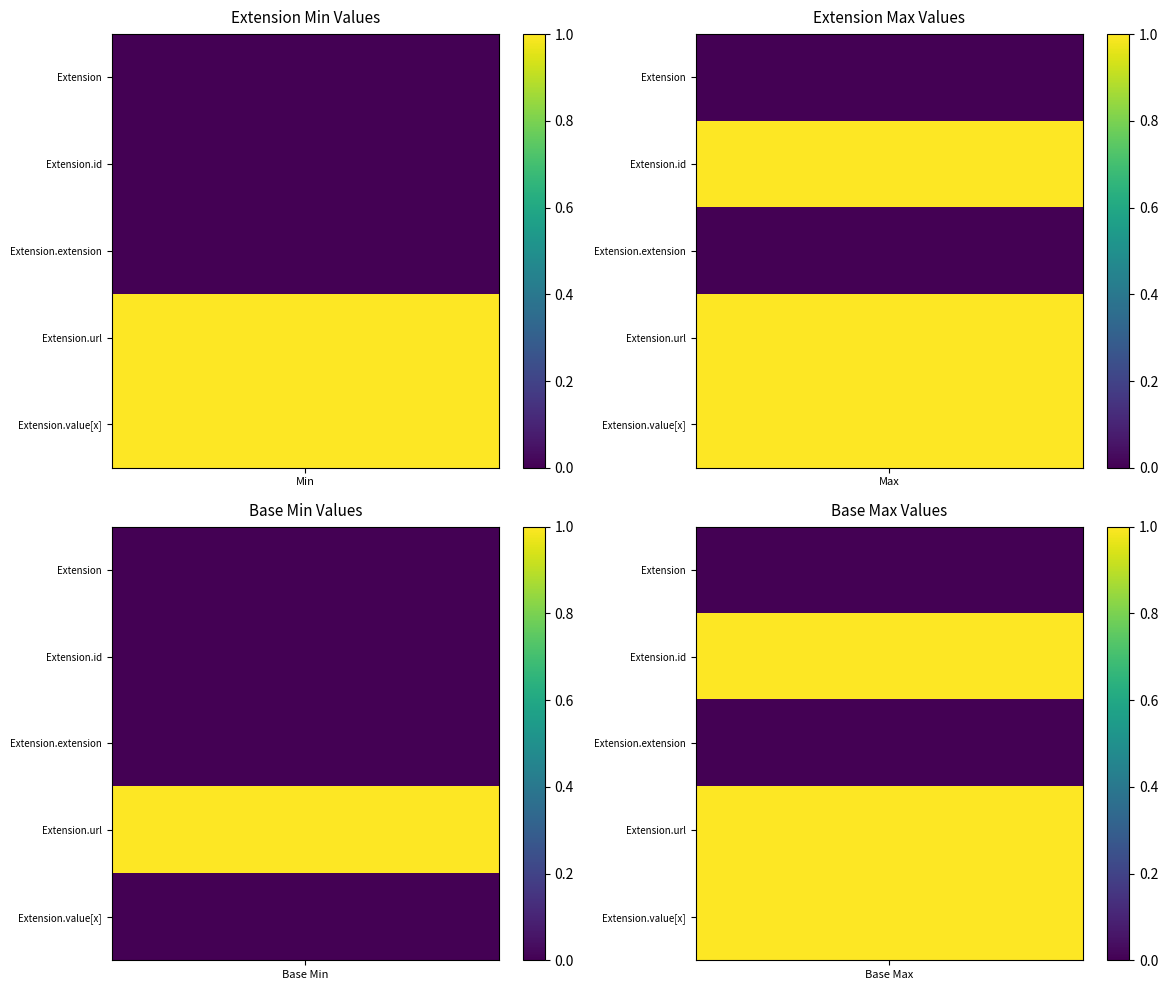

Count the number of categories in the chart.

4